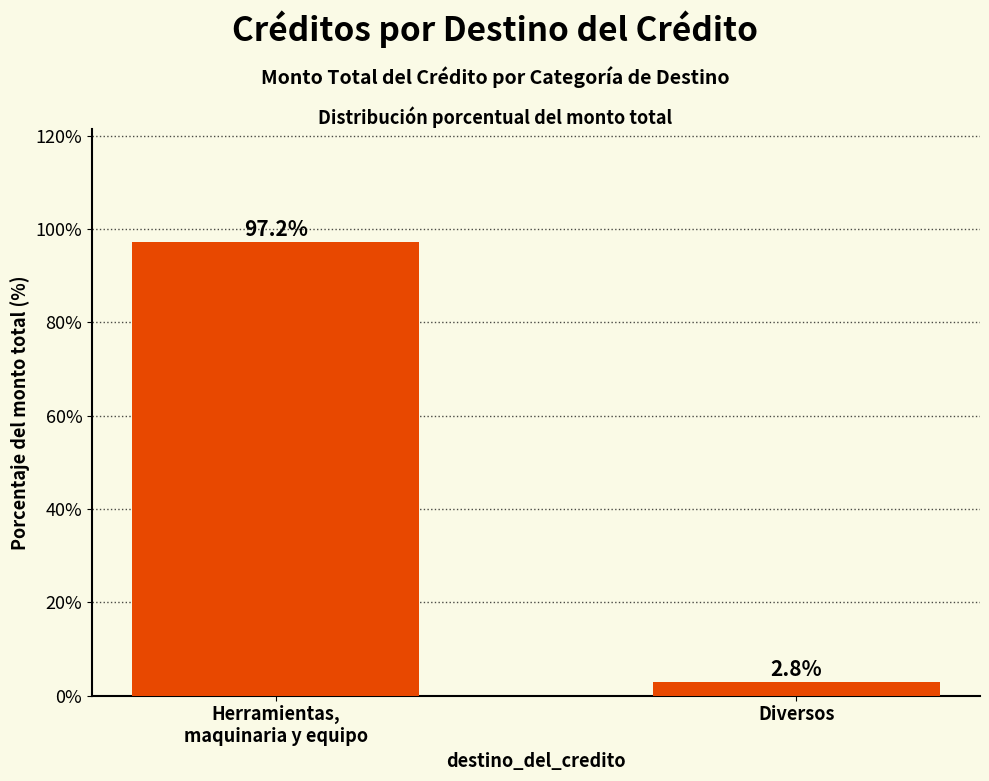

Are the bars horizontal?

No